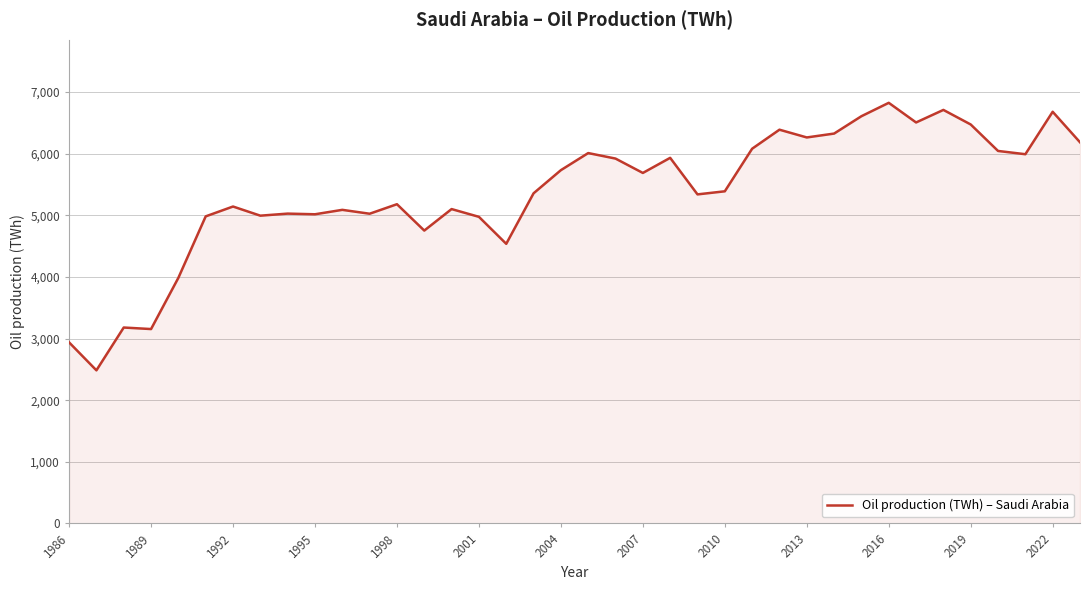

What is the average value?

5367.6